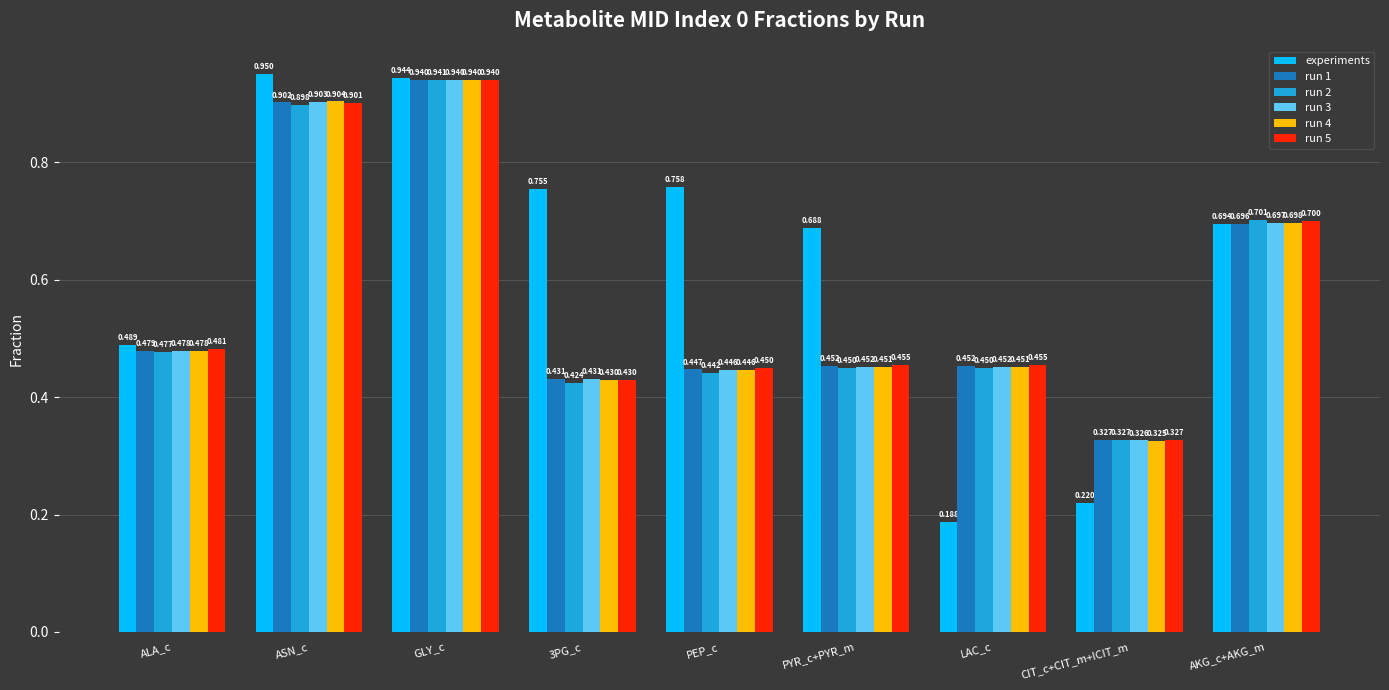

At which label is experiments closest to 0?

LAC_c